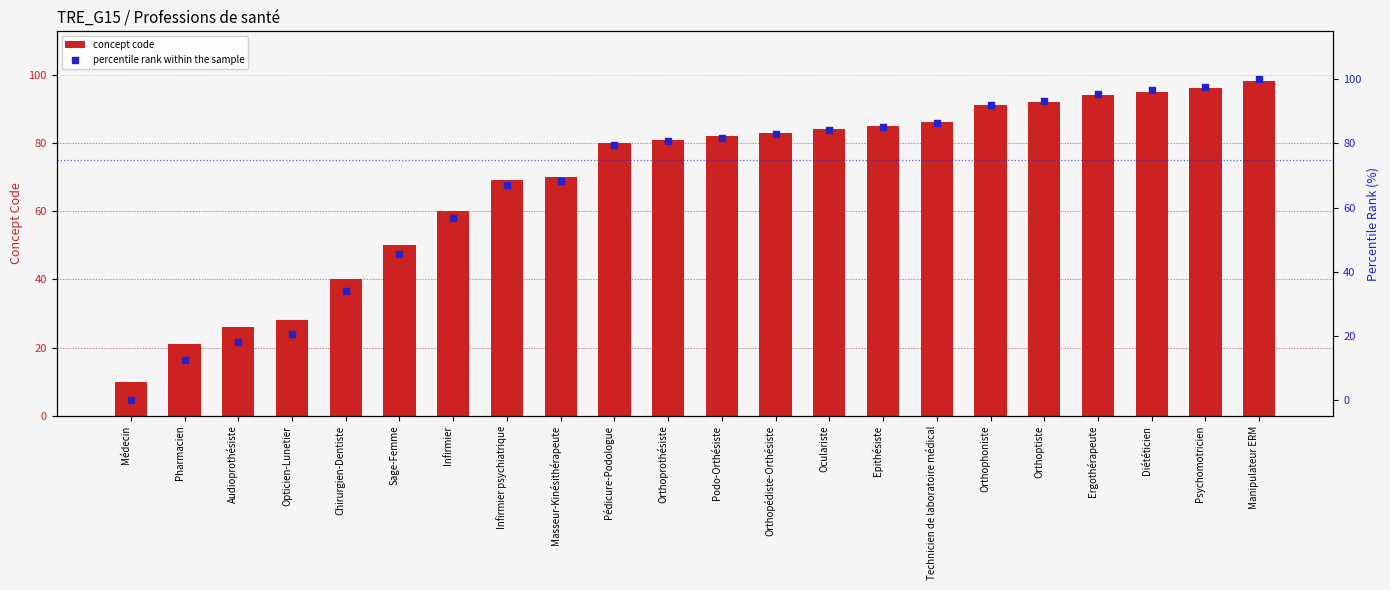

Which series has the largest Y range (max minus min)?

percentile rank within the sample